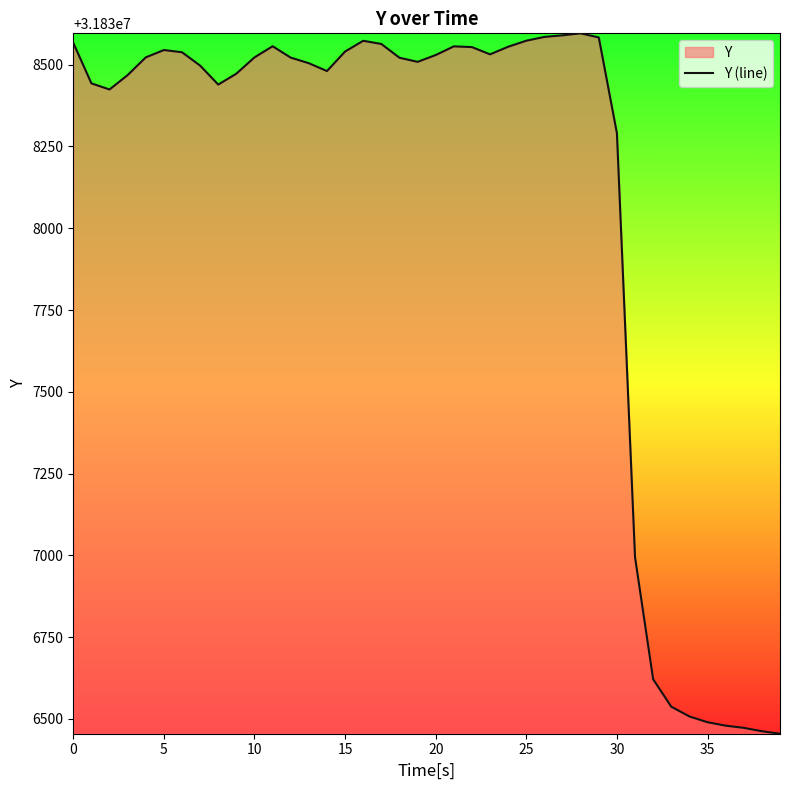

How many categories are shown in the chart?

40